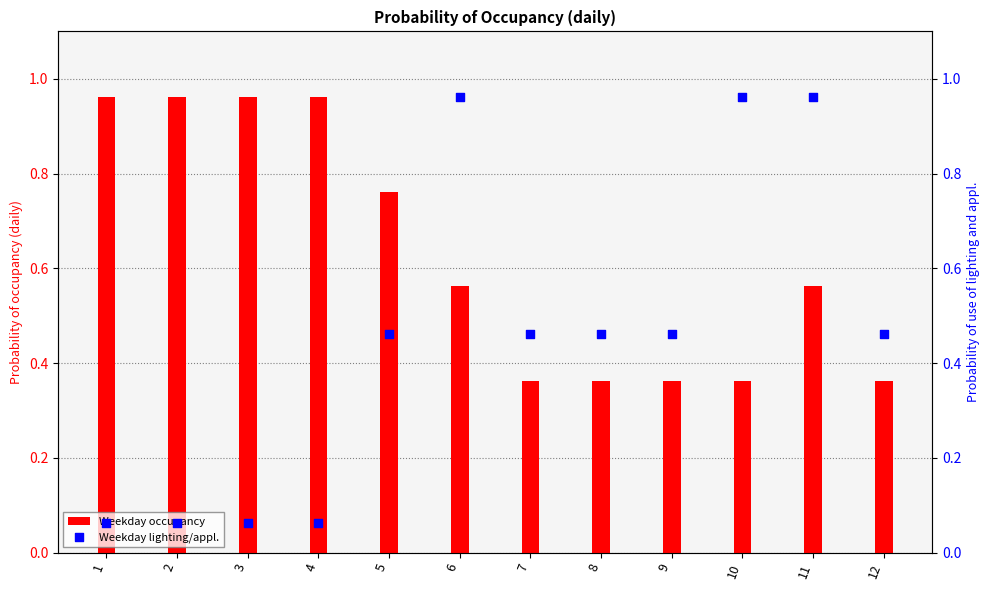

Which series reaches the maximum Y coordinate?

Weekday occupancy